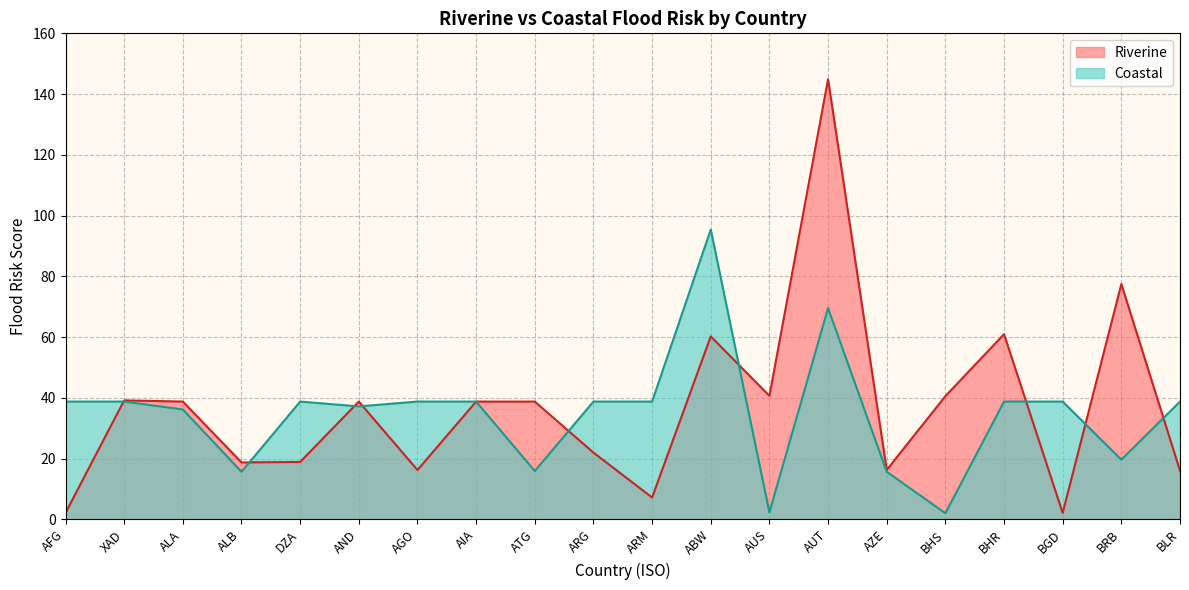

At which category does Riverine reach its first local peak?

XAD